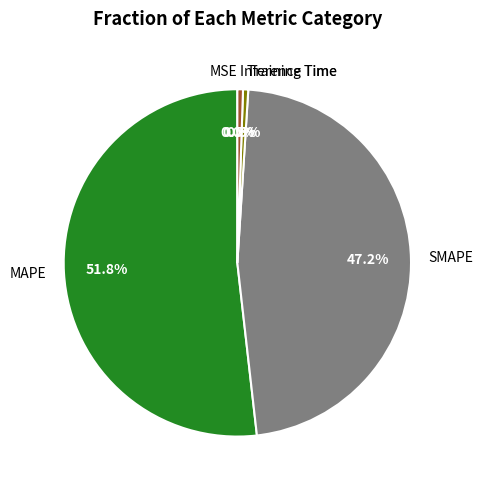

To the nearest percent, what is the difference between the largest and smallest slice percentages?

52%